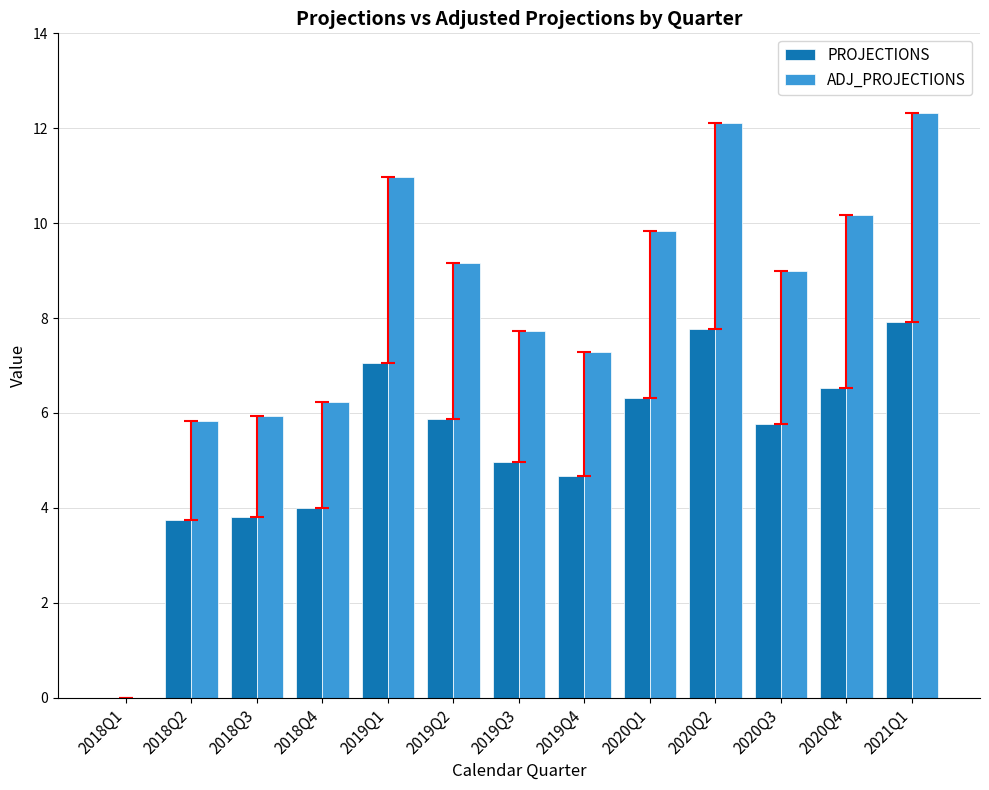

Between 2018Q3 and 2021Q1, which series saw the biggest shift?

ADJ_PROJECTIONS